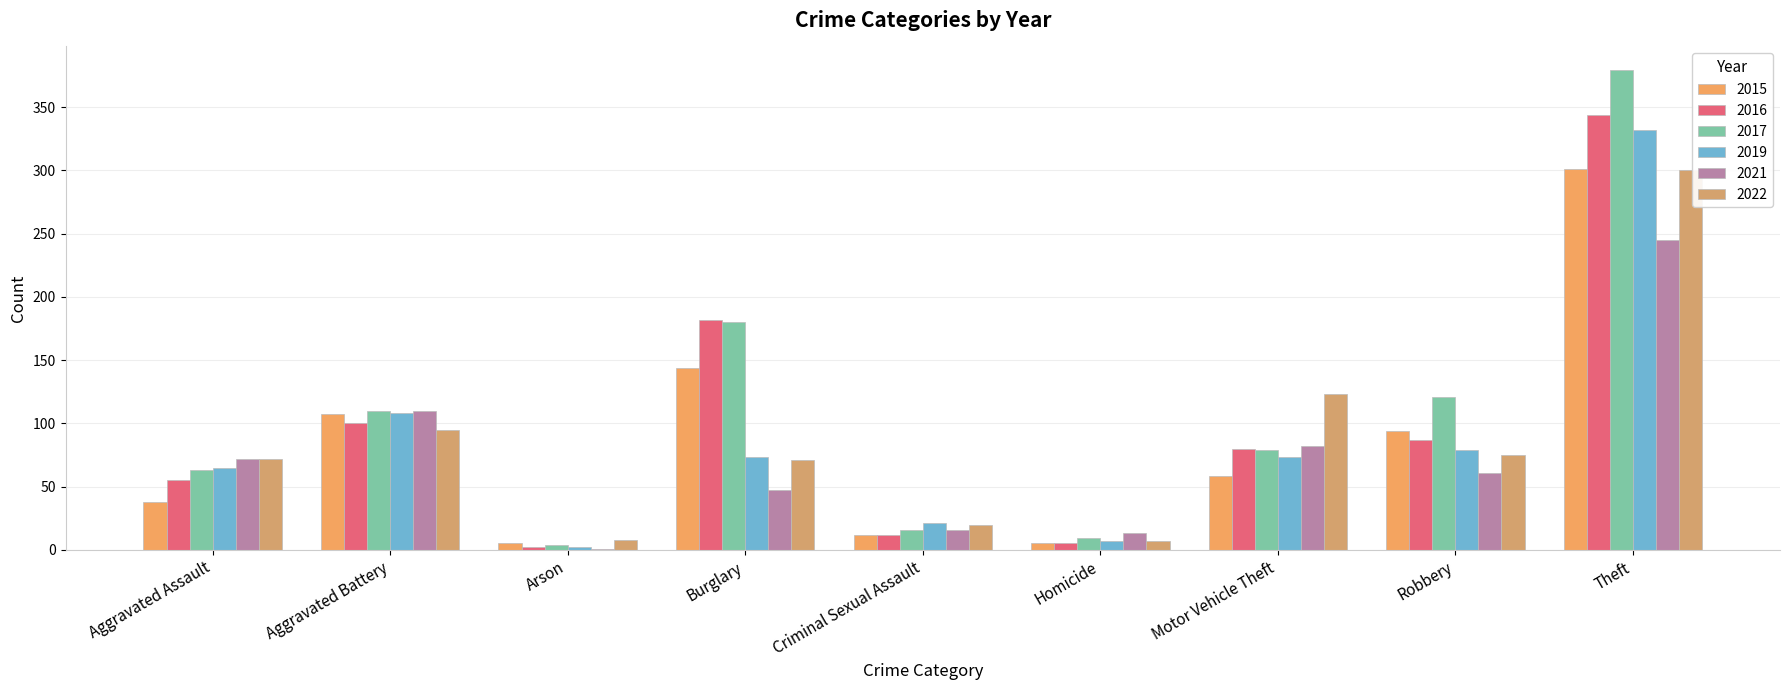

List the series in order of their peak value, highest first.

2017, 2016, 2019, 2015, 2022, 2021